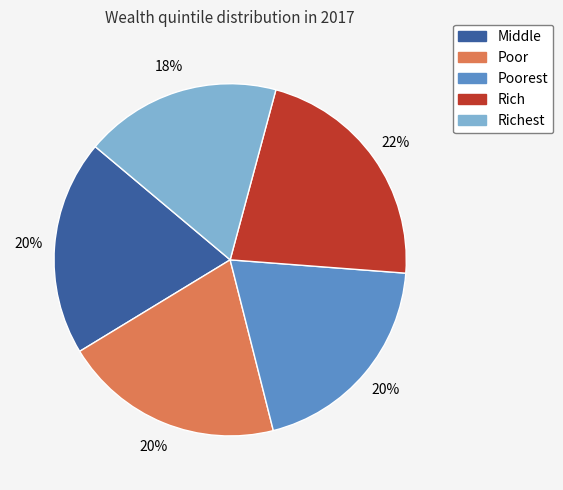

Is there a majority slice in this chart?

No